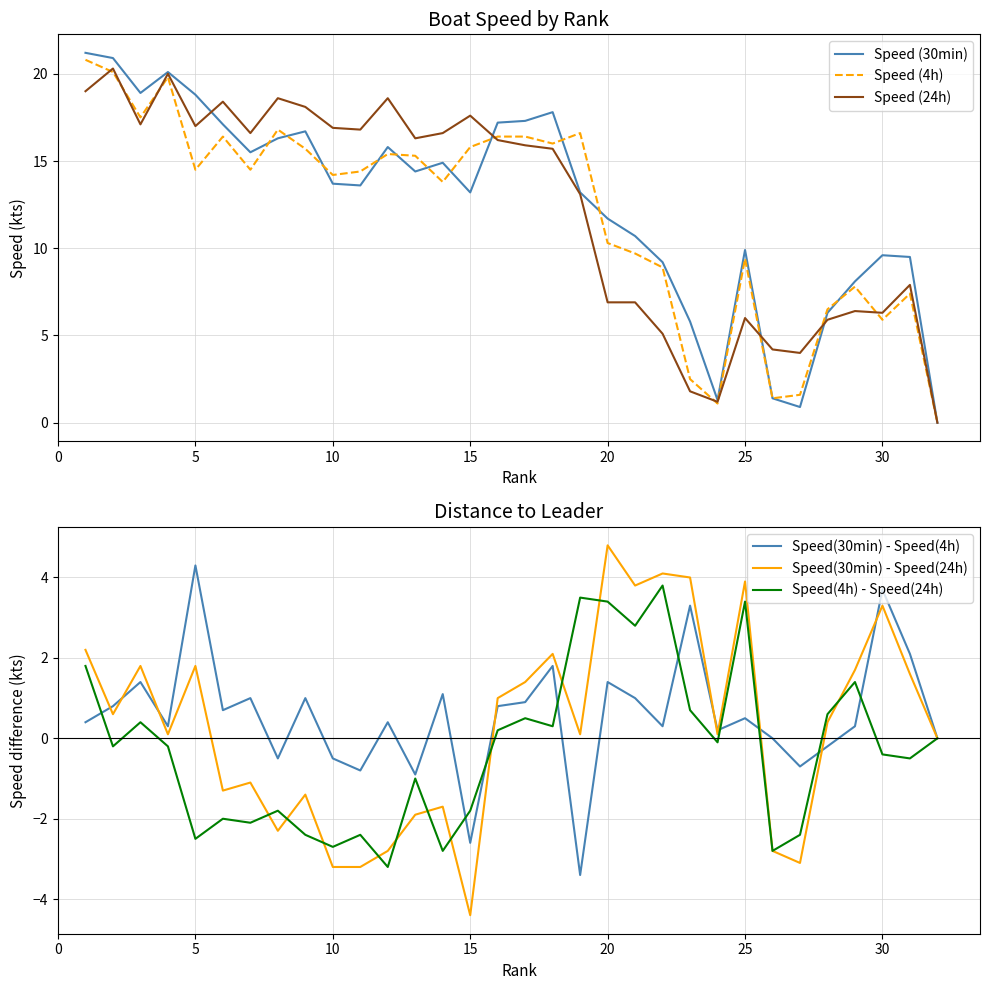

True or false: Speed (24h) has a value of 27.7 at 10.

False